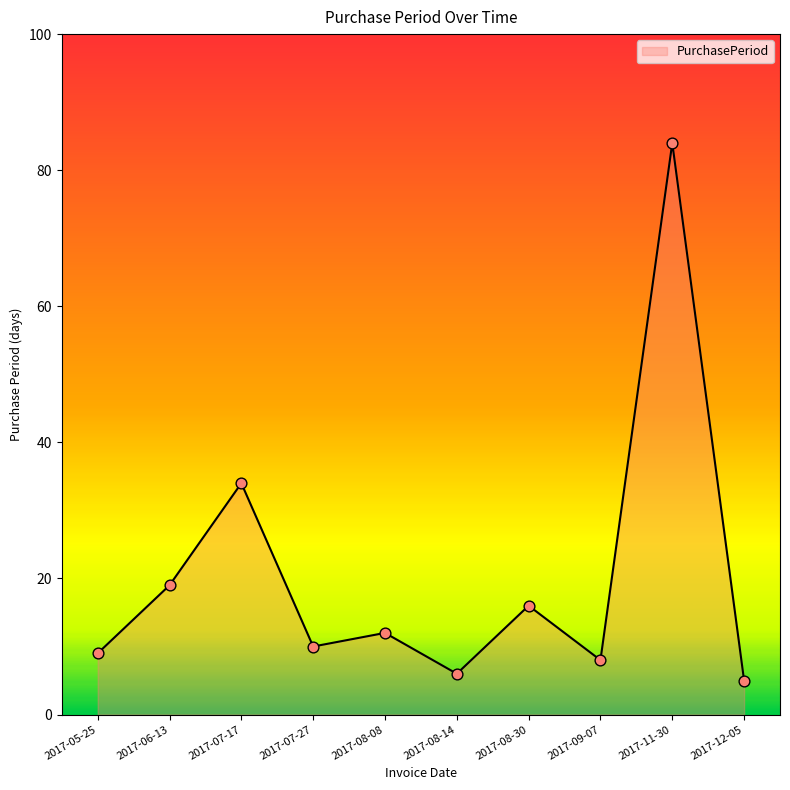

Approximately how many times larger is the value at 2017-08-14 compared to 2017-11-30?

0.1